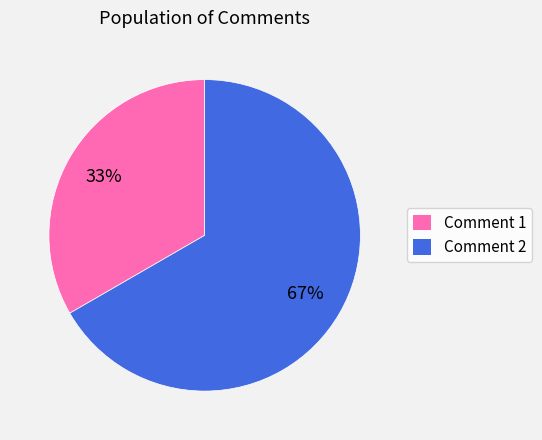

Is there a majority slice in this chart?

Yes